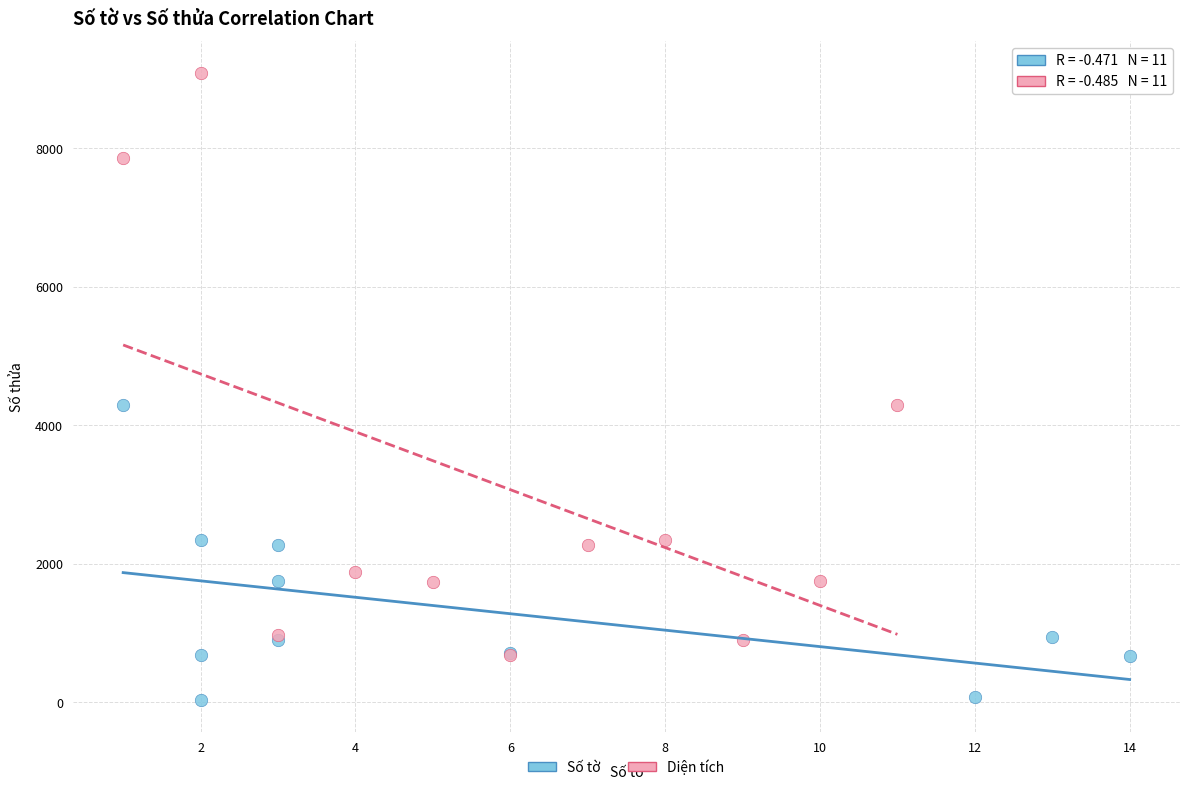

Which series has the widest spread of Y values?

Diện tích